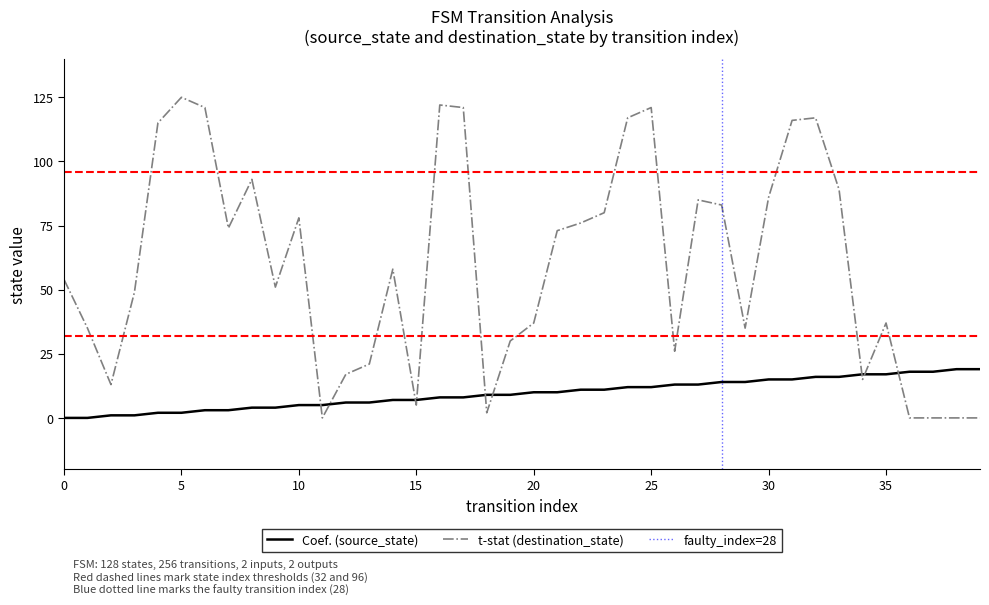

Is this an area chart (filled region under the line)?

No